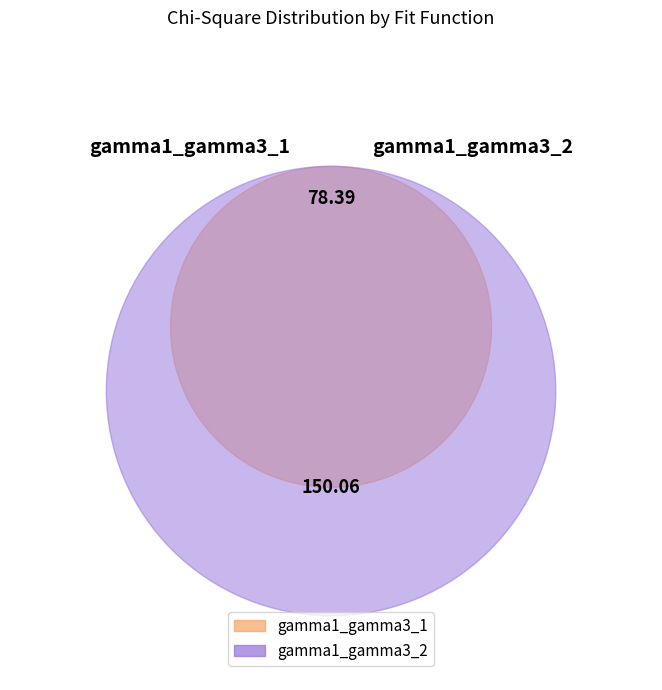

Approximately how many times larger is the value at gamma1_gamma3_1 compared to gamma1_gamma3_2?

0.5